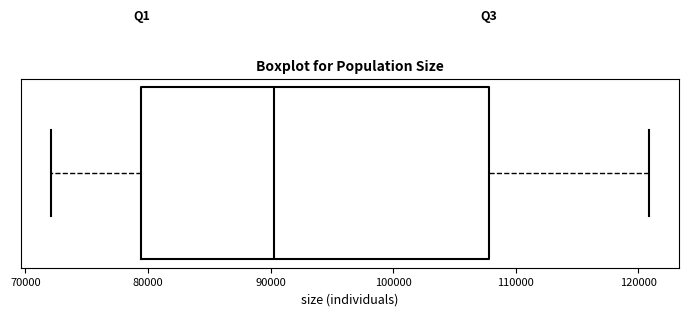

Transcribe this box plot: give where the median line is, the range the box spans, and where the two whiskers end, as read against the x-axis. The values are not printed on the chart, so give them approximately, as read against the axis.

median 90000, box 79000 to 108000, whiskers 72000 to 121000